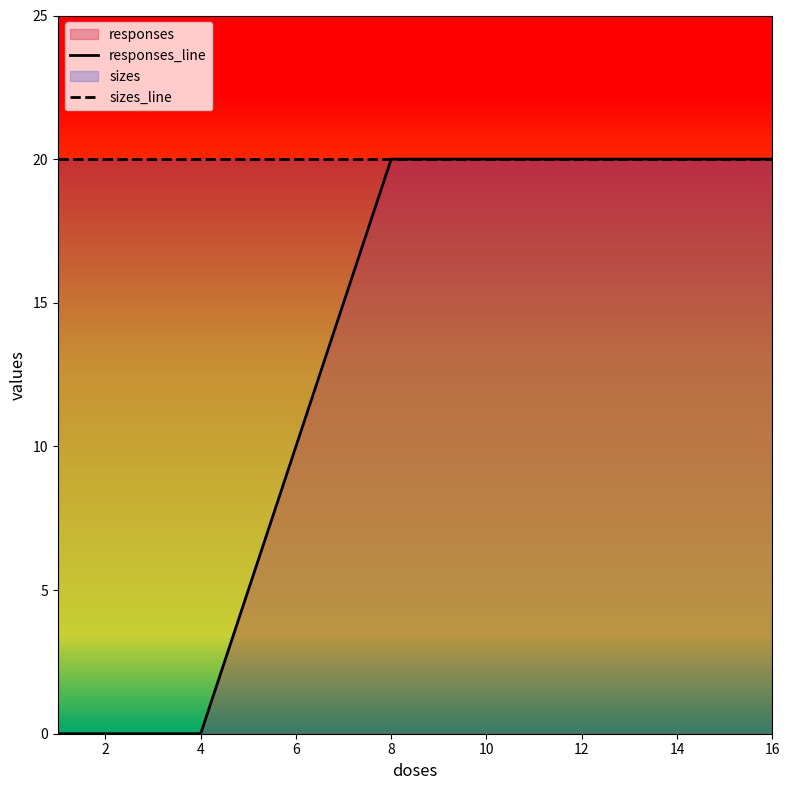

At how many categories does at least one series exceed 12?

5